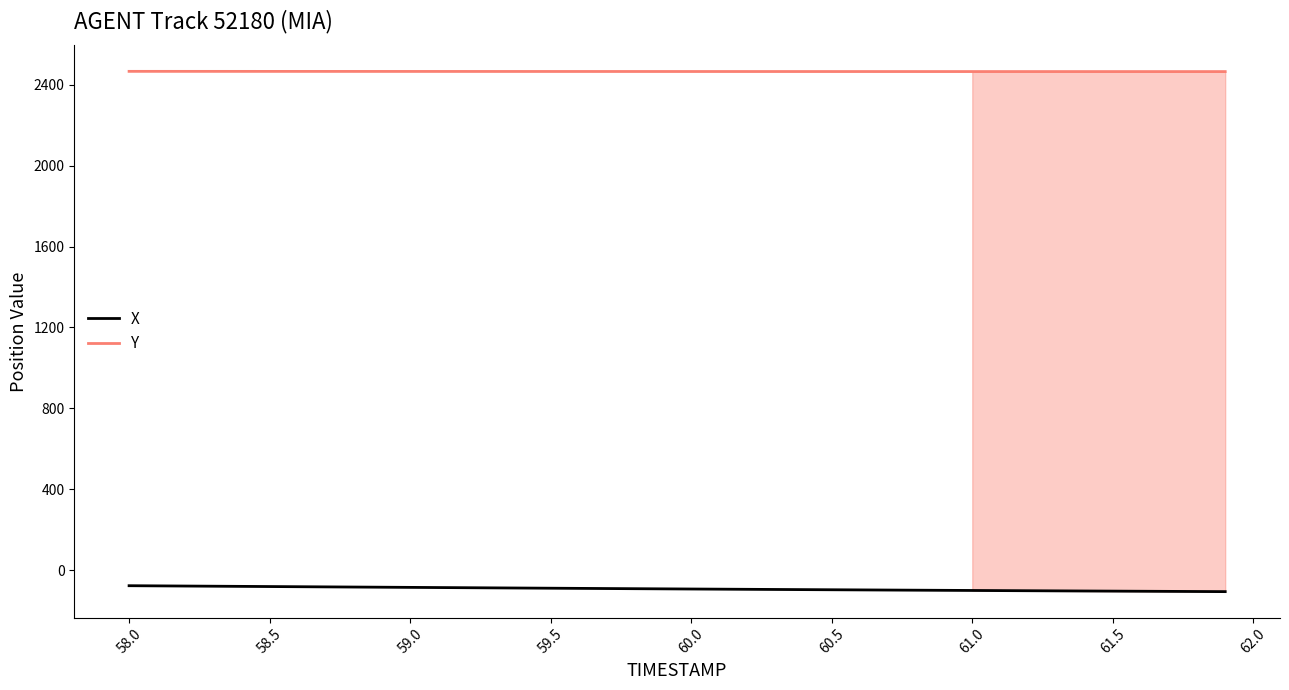

Rank the series by their maximum value, from highest to lowest.

Y, X